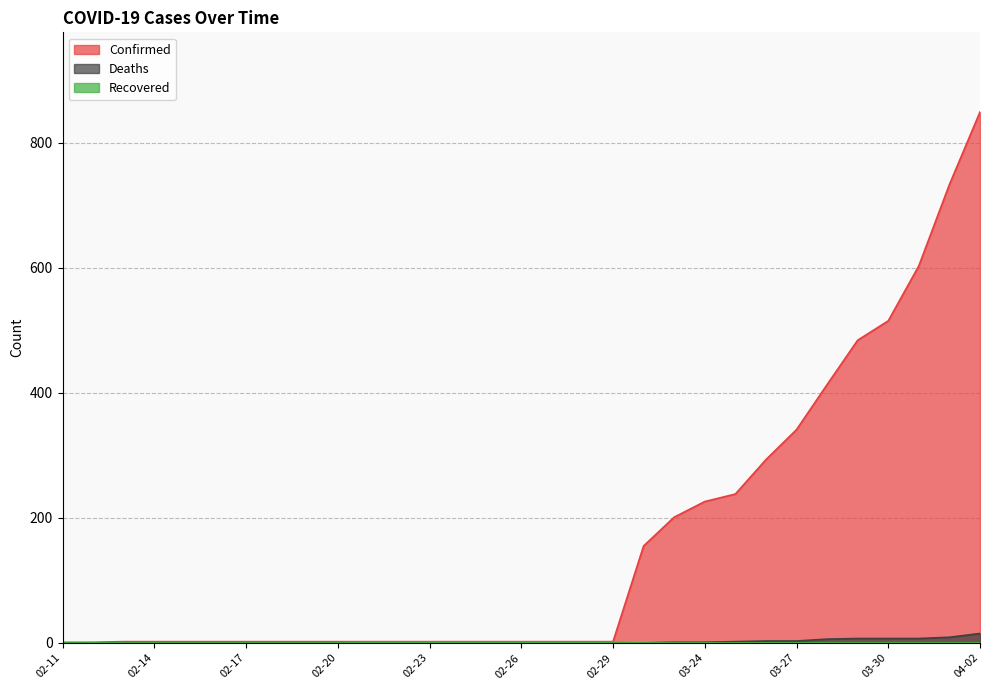

Reading right to left, transcribe all the data shown in this chart.

Confirmed: 04-02=849	04-01=733	03-31=603	03-30=515	03-29=484	03-28=413	03-27=341	03-26=293	03-25=238	03-24=226	03-23=201	03-22=155	02-29=2	02-28=2	02-27=2	02-26=2	02-25=2	02-24=2	02-23=2	02-22=2	02-21=2	02-20=2	02-19=2	02-18=2	02-17=2	02-16=2	02-15=2	02-14=2	02-13=2	02-12=1	02-11=1
Deaths: 04-02=15	04-01=9	03-31=7	03-30=7	03-29=7	03-28=6	03-27=3	03-26=3	03-25=2	03-24=1	03-23=1	03-22=0	02-29=0	02-28=0	02-27=0	02-26=0	02-25=0	02-24=0	02-23=0	02-22=0	02-21=0	02-20=0	02-19=0	02-18=0	02-17=0	02-16=0	02-15=0	02-14=0	02-13=0	02-12=0	02-11=0
Recovered: 04-02=0	04-01=0	03-31=0	03-30=0	03-29=0	03-28=0	03-27=0	03-26=0	03-25=0	03-24=0	03-23=0	03-22=0	02-29=1	02-28=1	02-27=1	02-26=1	02-25=1	02-24=1	02-23=1	02-22=1	02-21=1	02-20=0	02-19=0	02-18=0	02-17=0	02-16=0	02-15=0	02-14=0	02-13=0	02-12=0	02-11=0